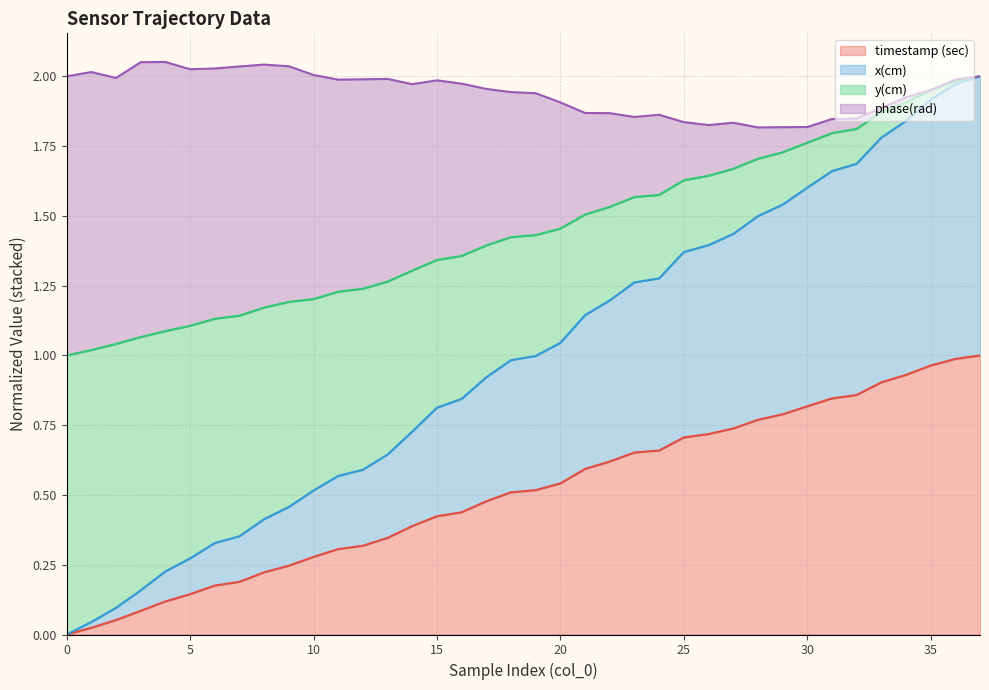

Which series has the largest range (max minus min)?

x(cm)